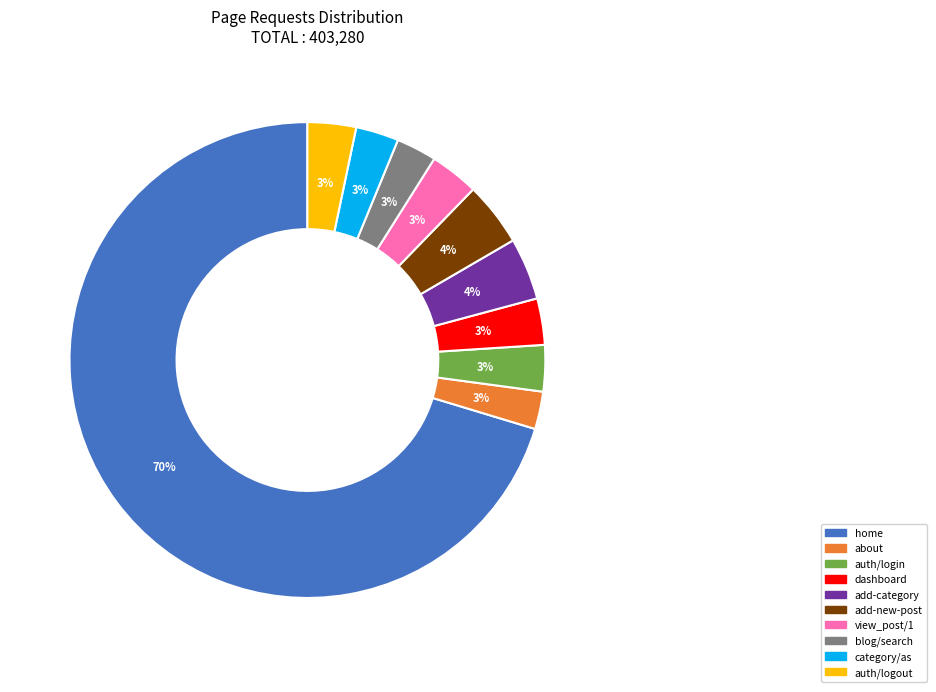

How many slices are in this pie chart?

10